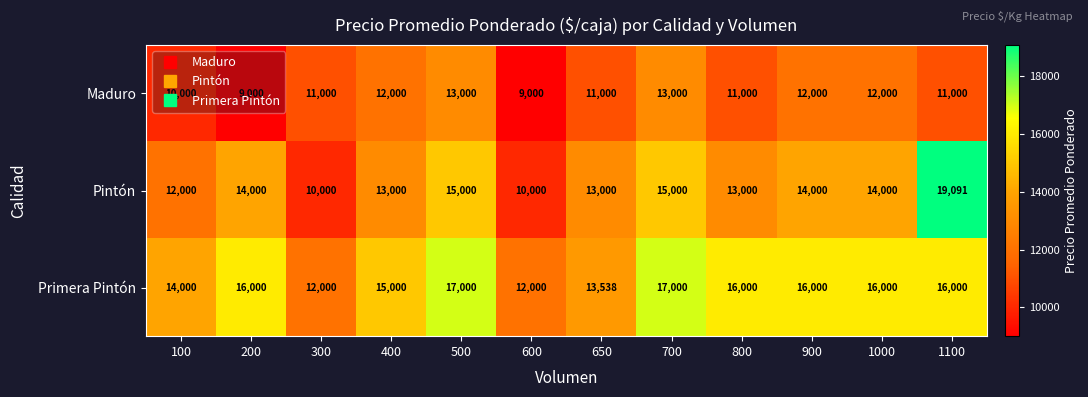

Which series has the largest range (max minus min)?

Pintón